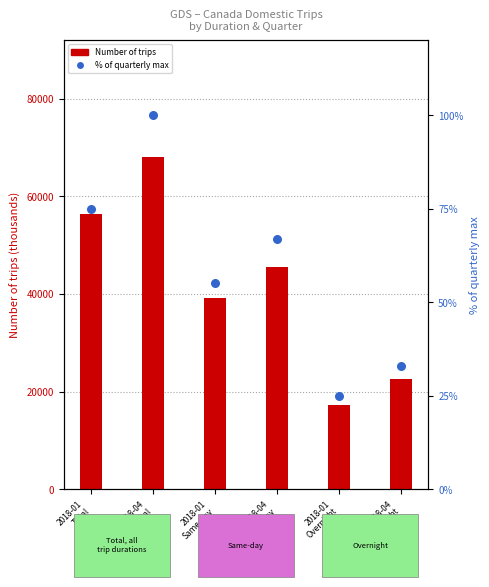

At how many categories does at least one series exceed 45050?

3